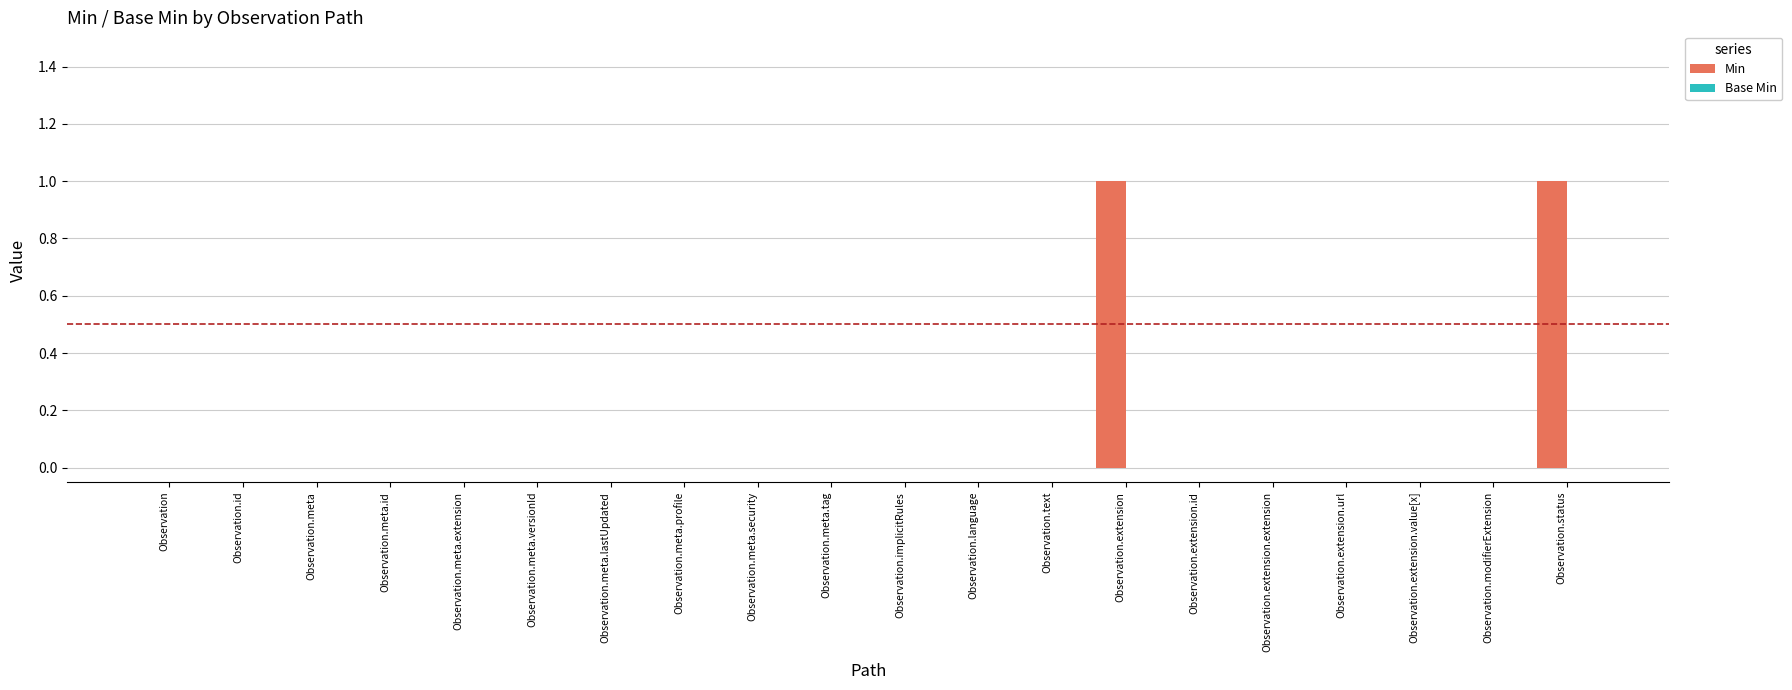

The value at Observation is -1. True or false?

False